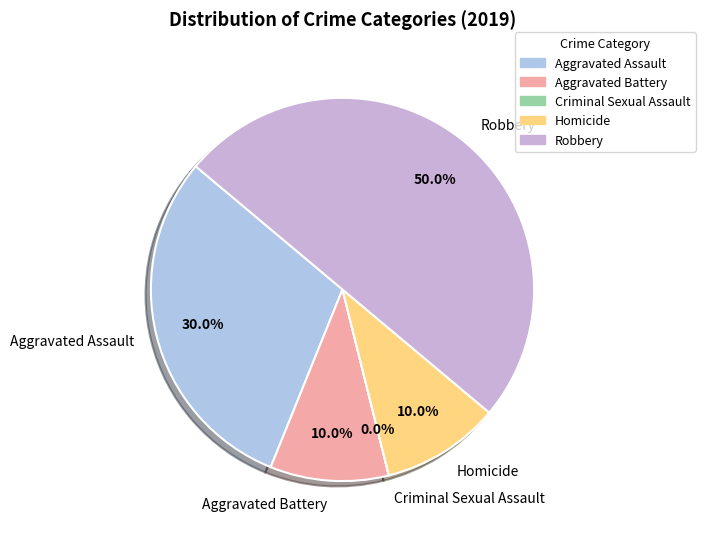

To the nearest percent, what is the combined percentage of Aggravated Battery and Robbery?

60%